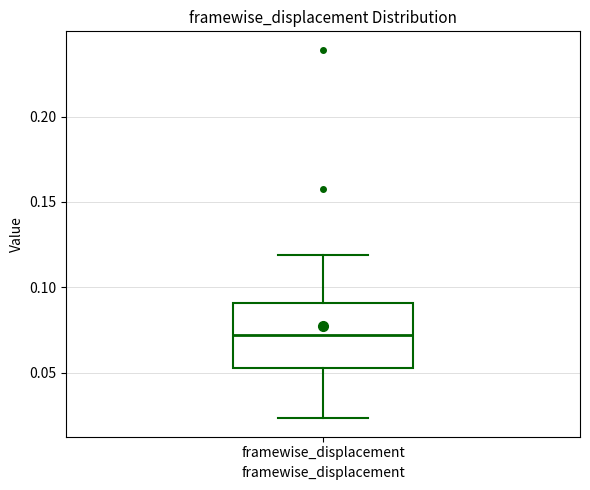

Read this box plot against the y-axis: the position of the median line, the range covered by the box, and the ends of both whiskers. The values are not printed on the chart, so give them approximately, as read against the axis.

median 0.070, box 0.055 to 0.090, whiskers 0.025 to 0.120